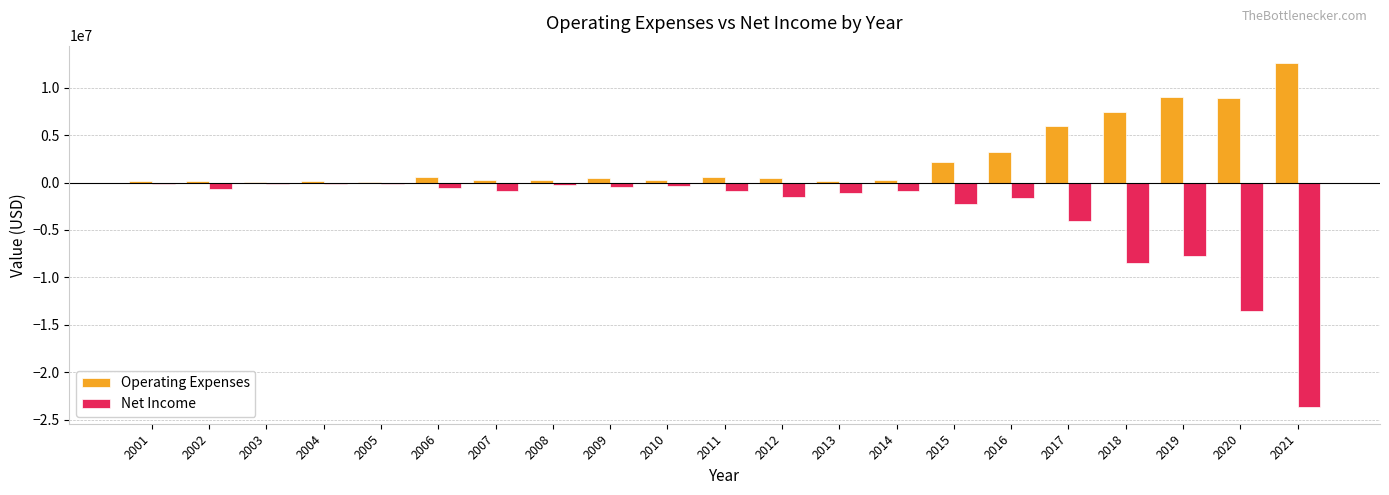

The value of Net Income at 2014 is -873030. True or false?

True